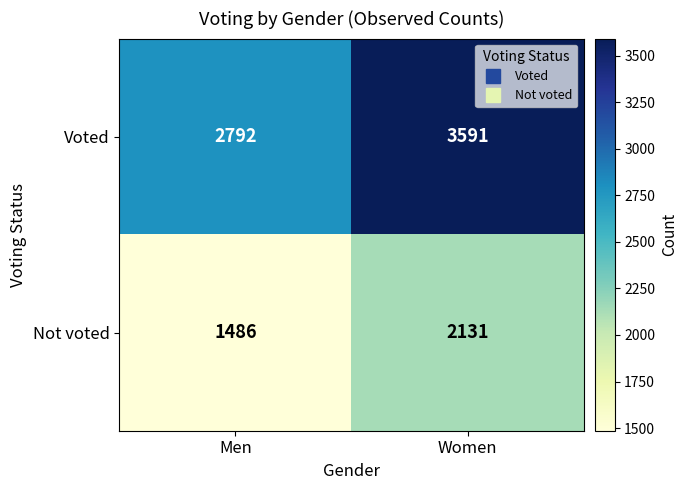

What is the sum of all Not voted values?

3617